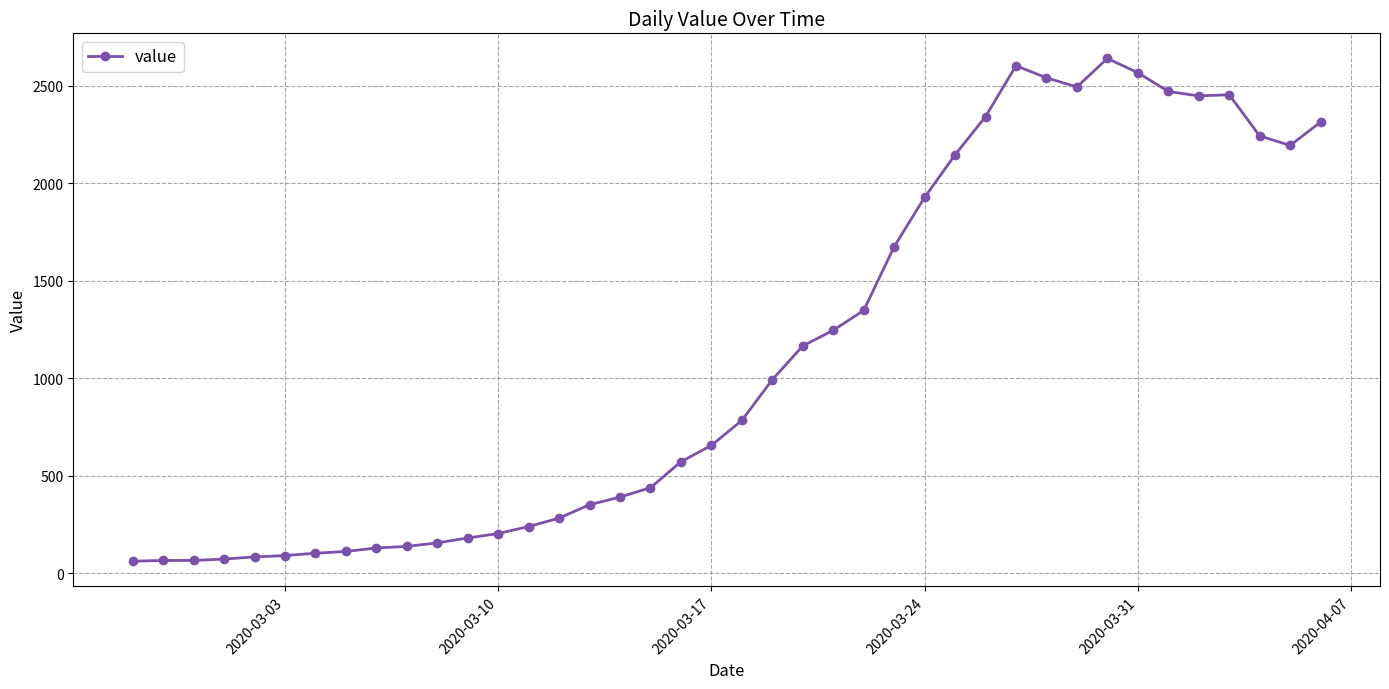

What is the greatest value displayed?

2639